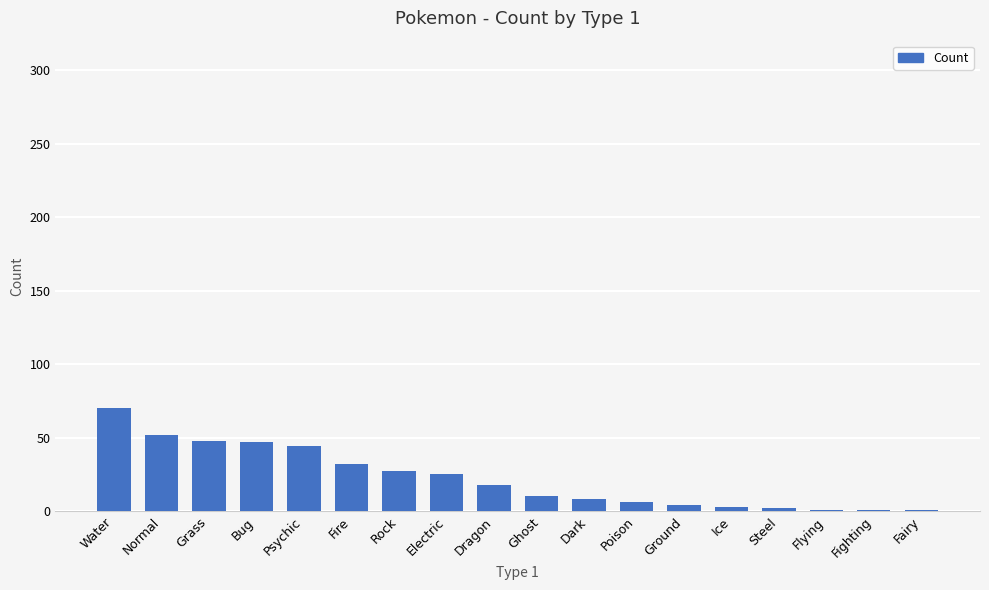

True or false: the data shows 70 at Water.

True